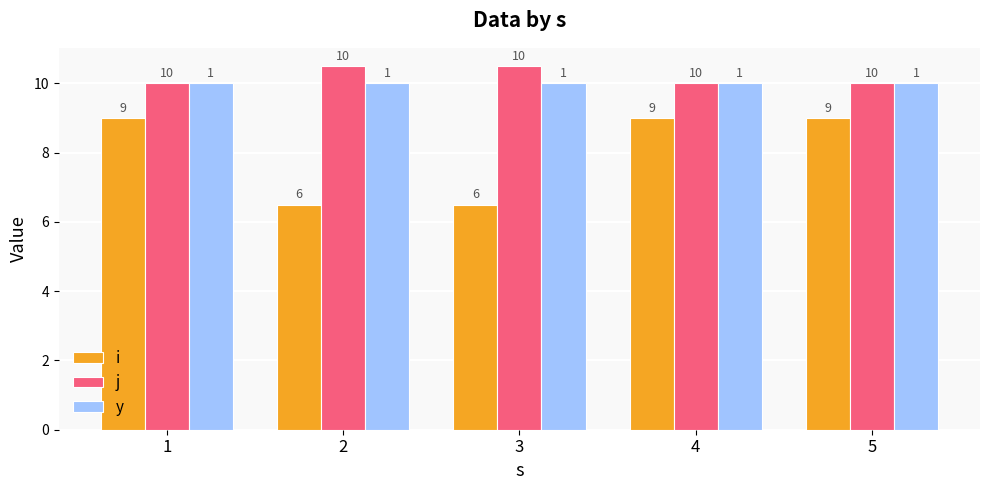

What is the minimum value for j?

10.0